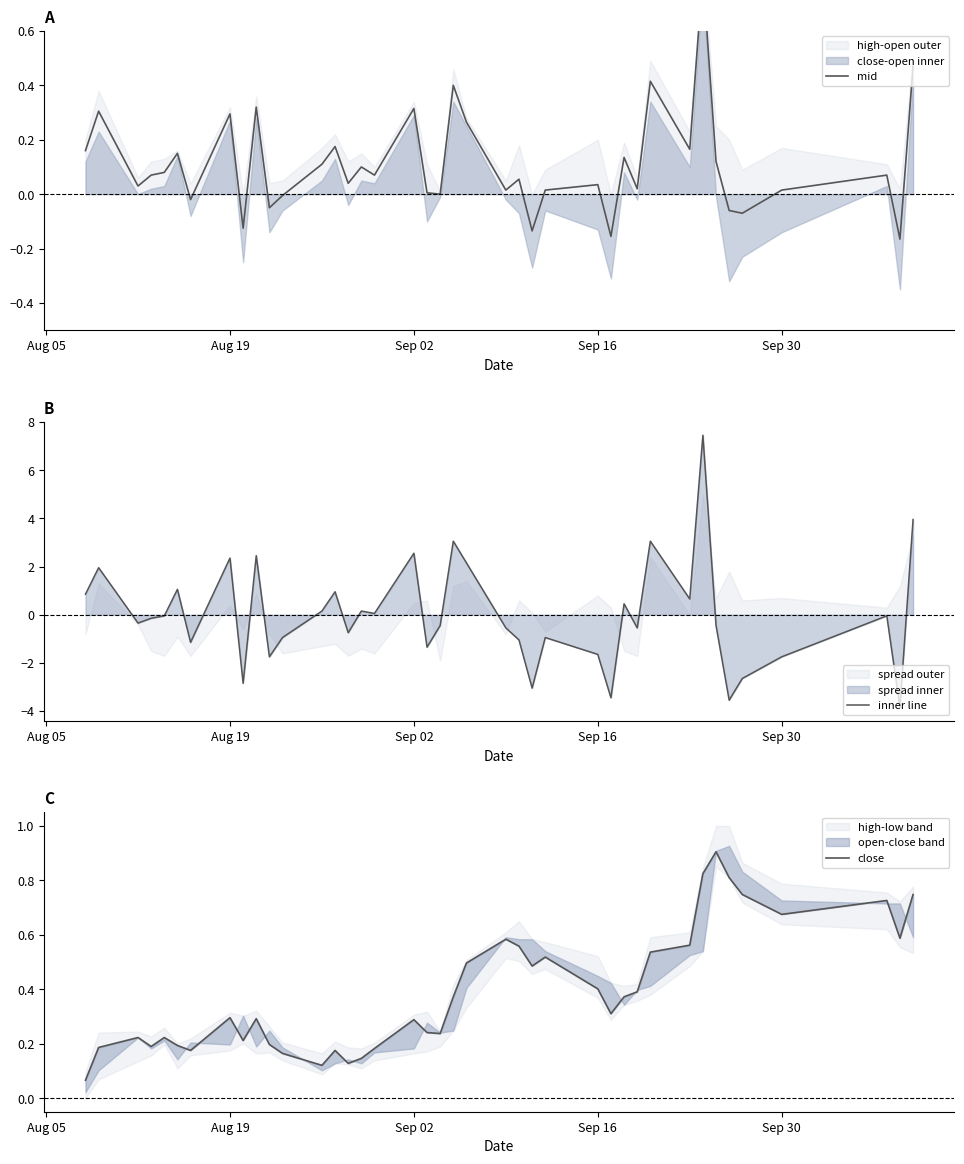

What is the highest value of the inner line series?

7.5